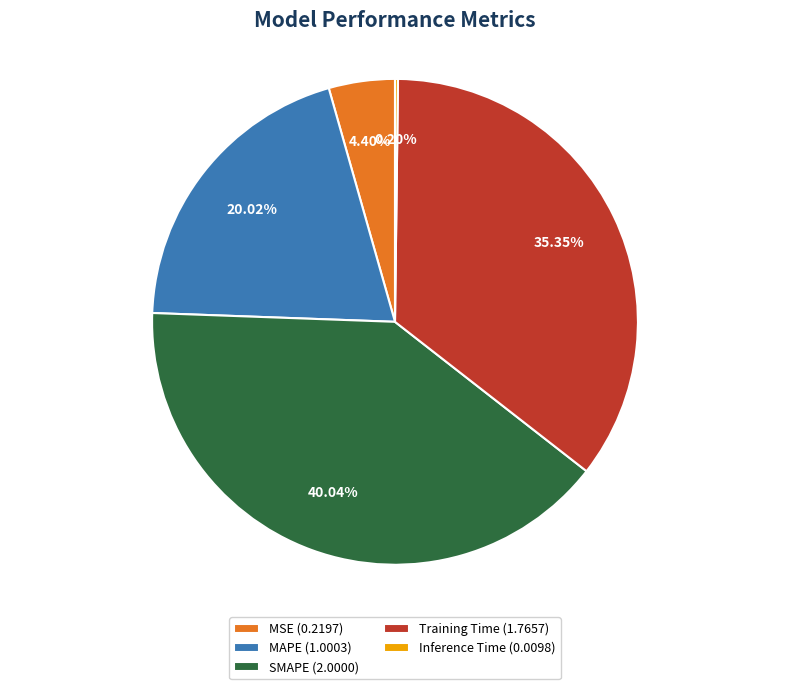

Which has a higher value, MSE (0.2197) or MAPE (1.0003)?

MAPE (1.0003)